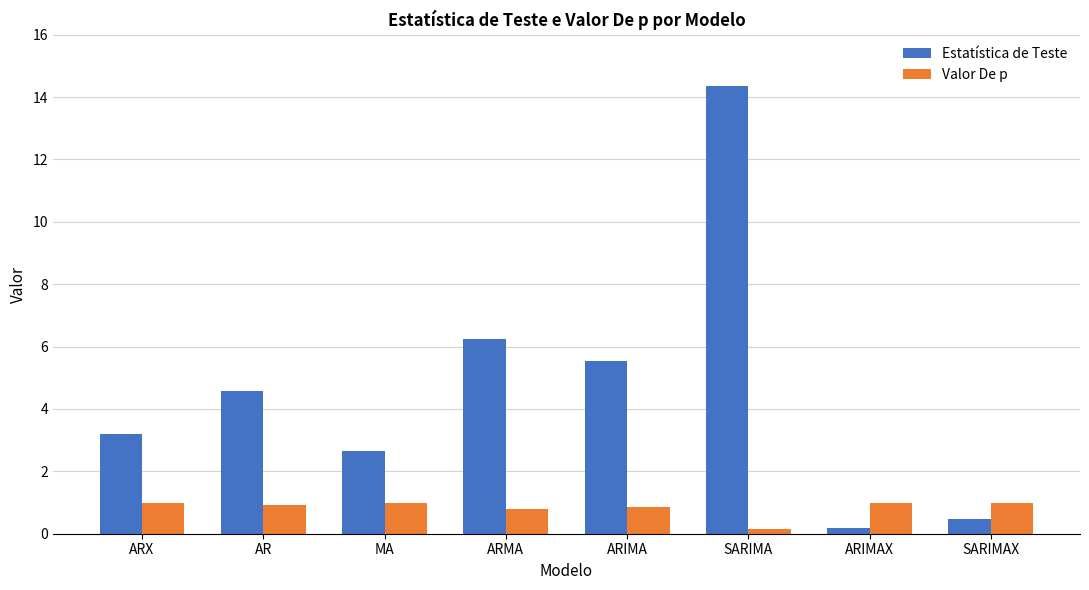

Is it true that Estatística de Teste equals 0.5 at SARIMAX?

True